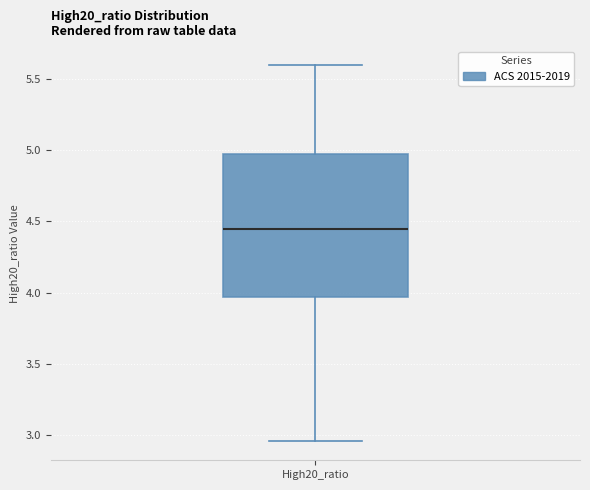

Transcribe this box plot: give where the median line is, the range the box spans, and where the two whiskers end, as read against the y-axis. The values are not printed on the chart, so give them approximately, as read against the axis.

median 4.45, box 3.95 to 4.95, whiskers 2.95 to 5.60